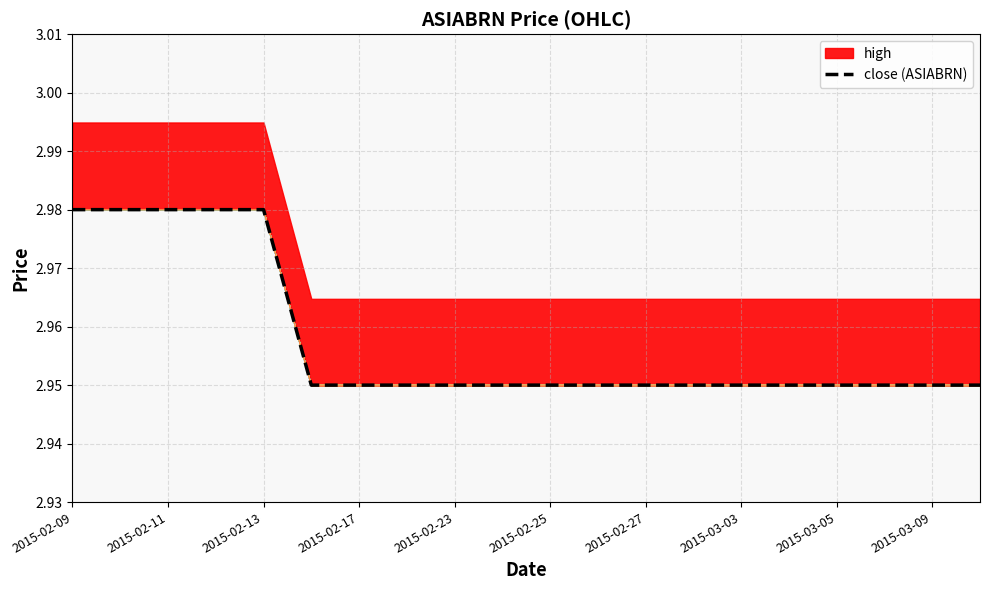

What is the ratio of the value at 2015-03-05 to the value at 2015-02-13?

1.0